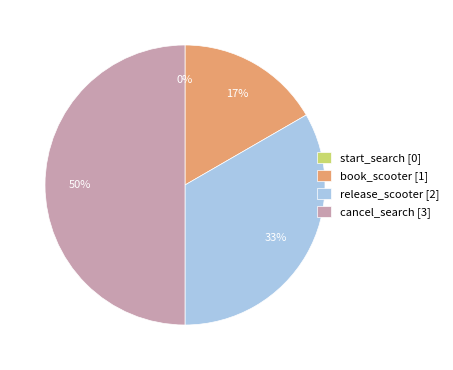

Does cancel_search account for over 50% of the chart?

No